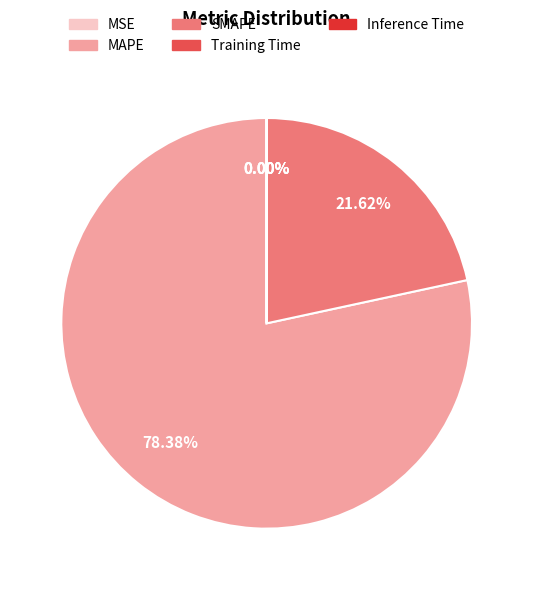

What is the ratio of the value at SMAPE to the value at MAPE?

0.3